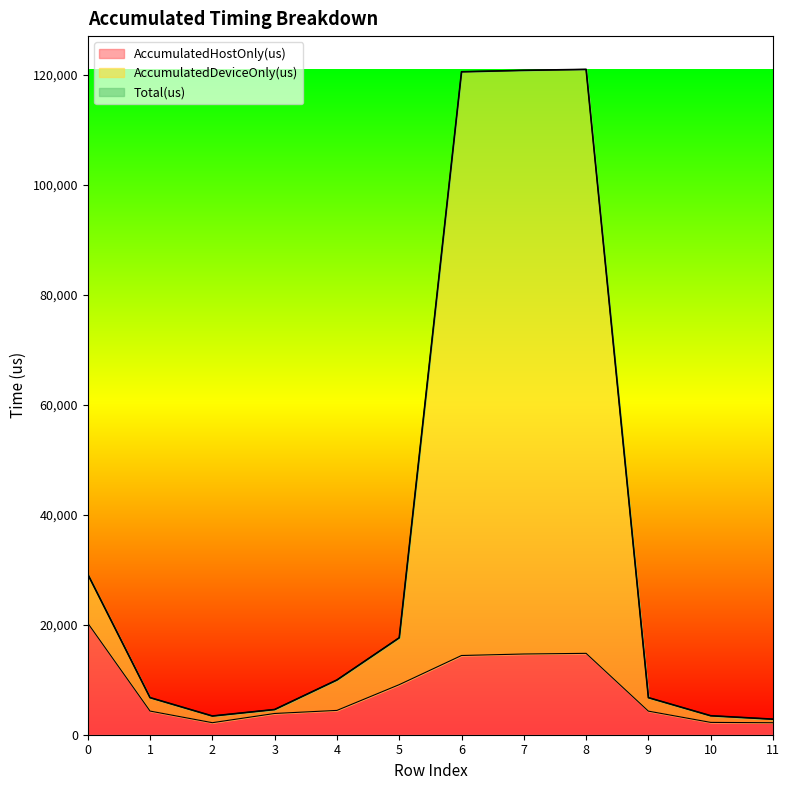

What is the difference between the second highest and second lowest values in the Total(us) series?

117402.0